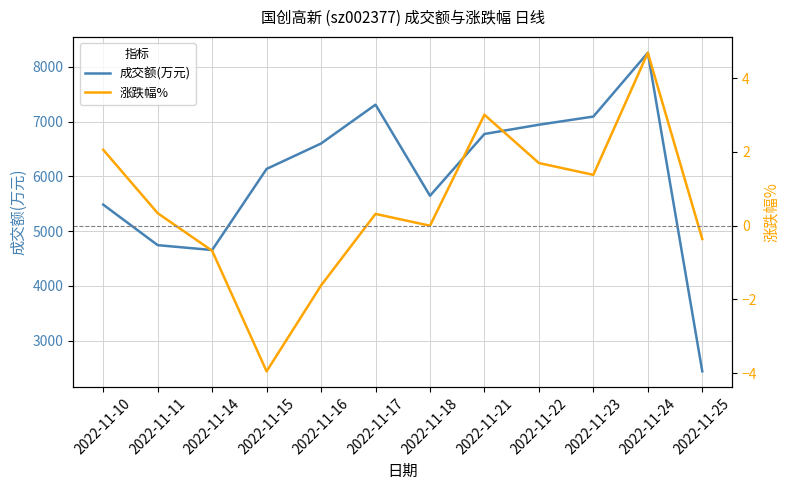

Which series has the largest range (max minus min)?

成交额(万元)